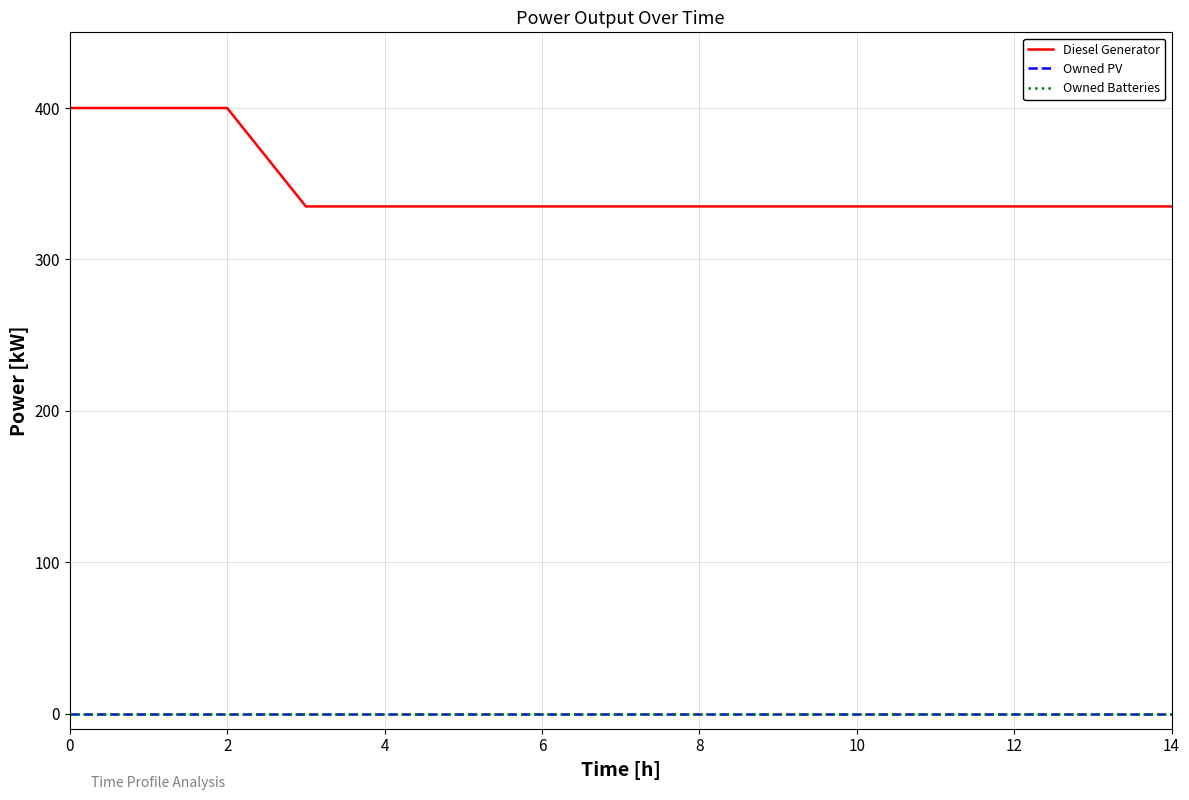

Does the chart have visible grid lines?

Yes